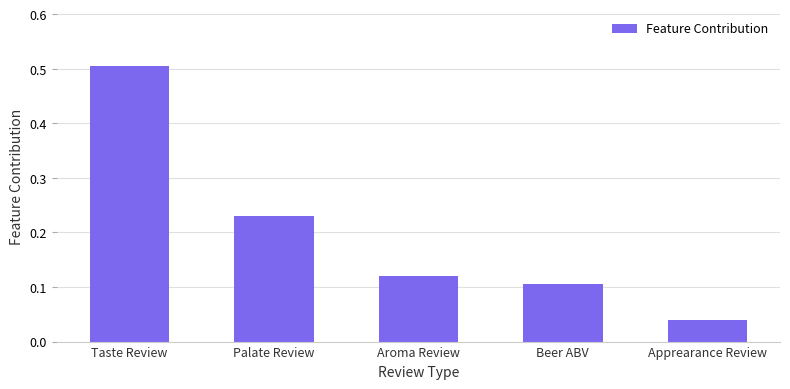

Is it true that the value at Aroma Review is 0.2?

False